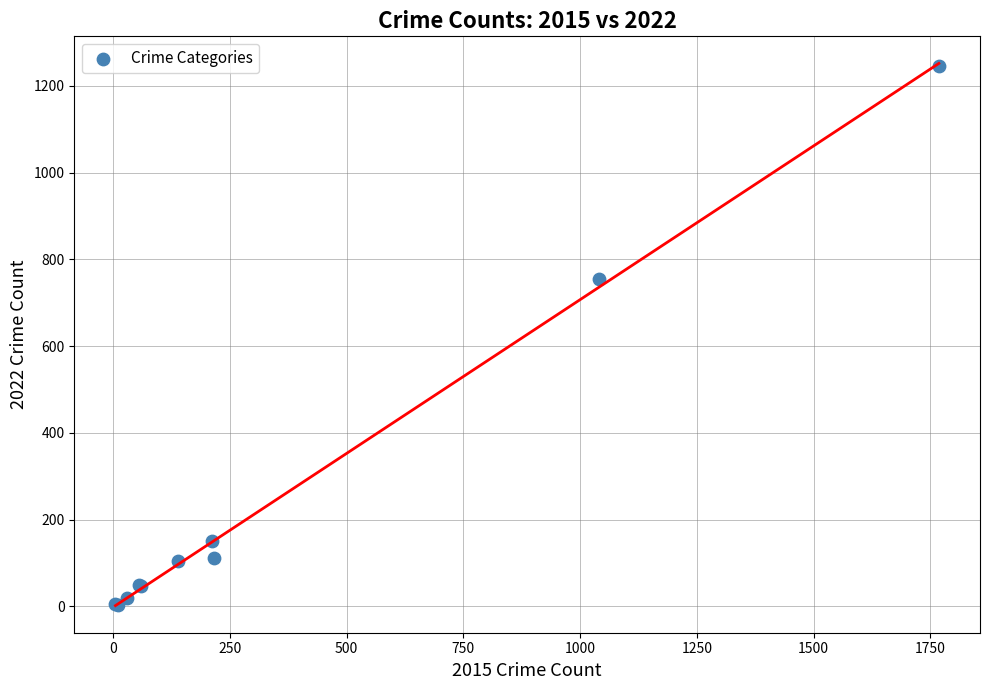

What Y value in the scatter plot is closest to 624?

754